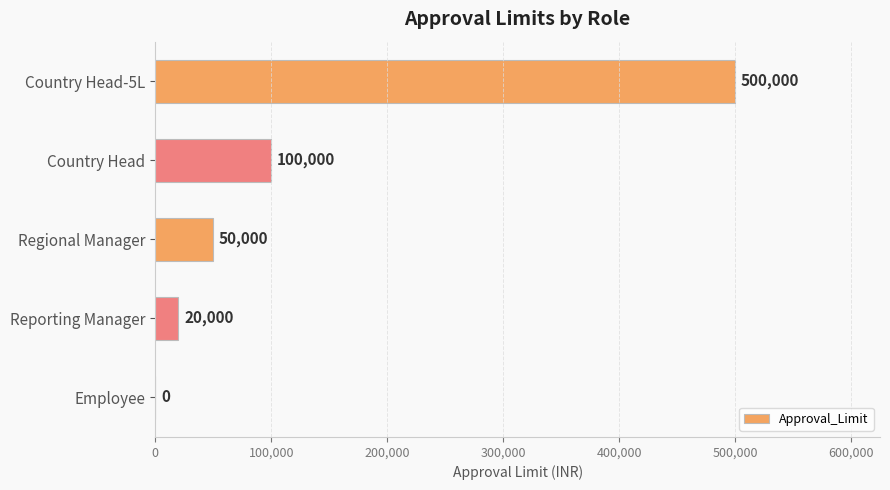

What is the sum of all values?

670000